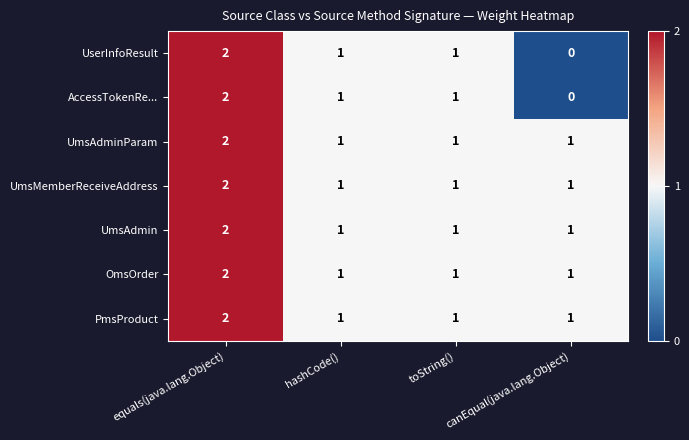

What is the sum of all UmsAdmin values?

5